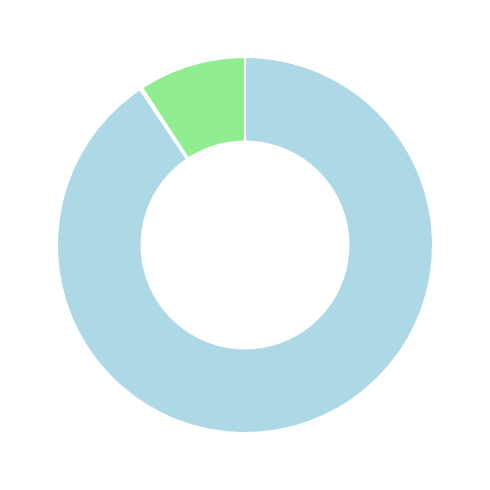

To the nearest percent, what is the average slice percentage?

25%